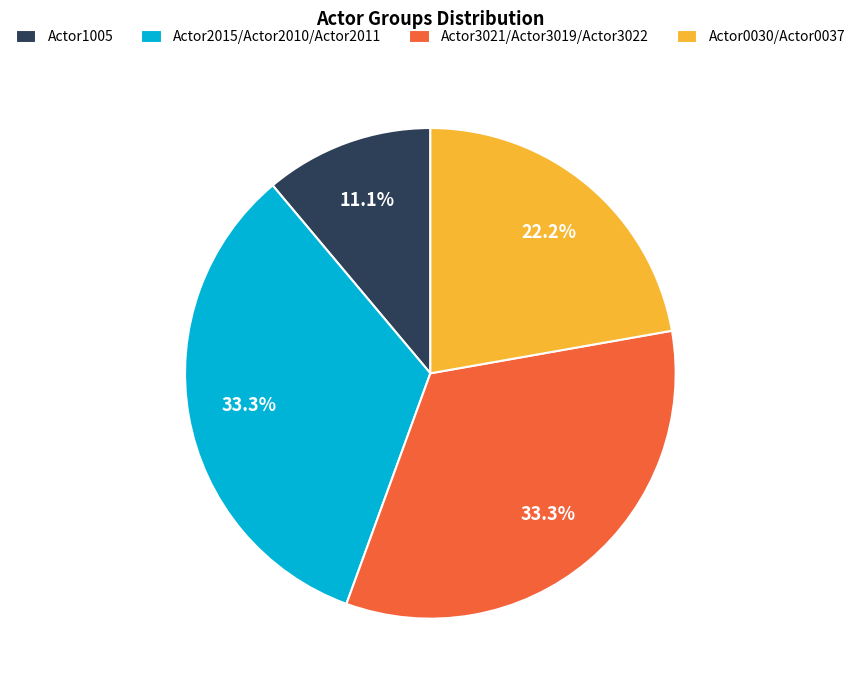

How many slices are in this pie chart?

4